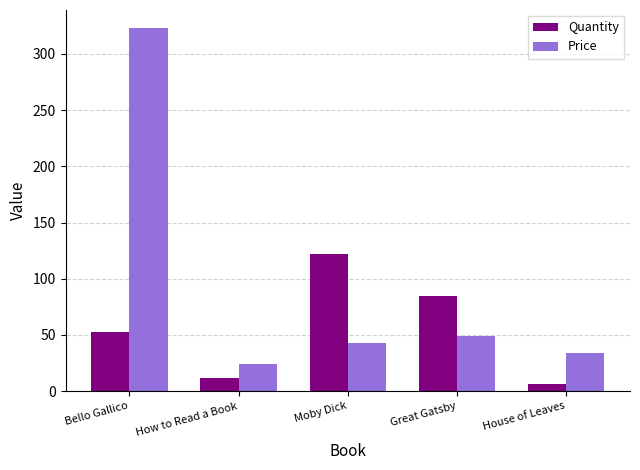

Which category has the highest value across all series?

Bello Gallico